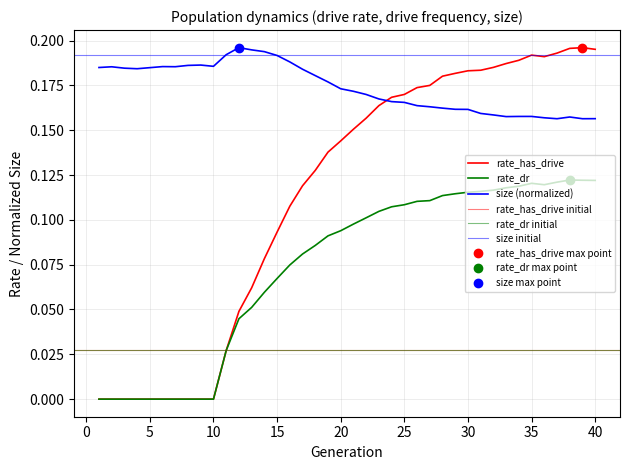

True or false: rate_dr has more than 1 points higher than both neighbors.

True